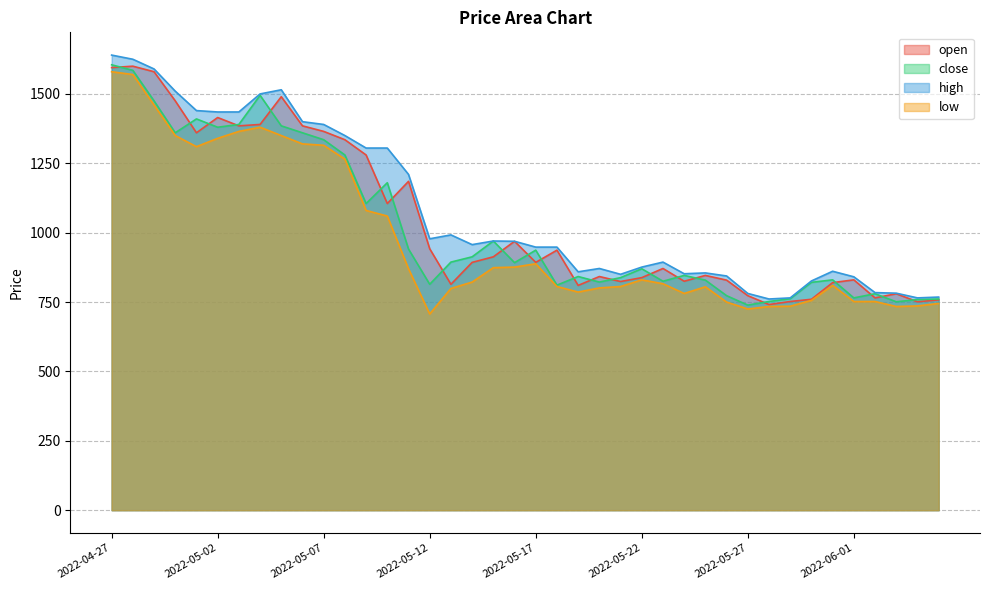

In low, how many points are higher than both neighbors (excluding endpoints)?

5